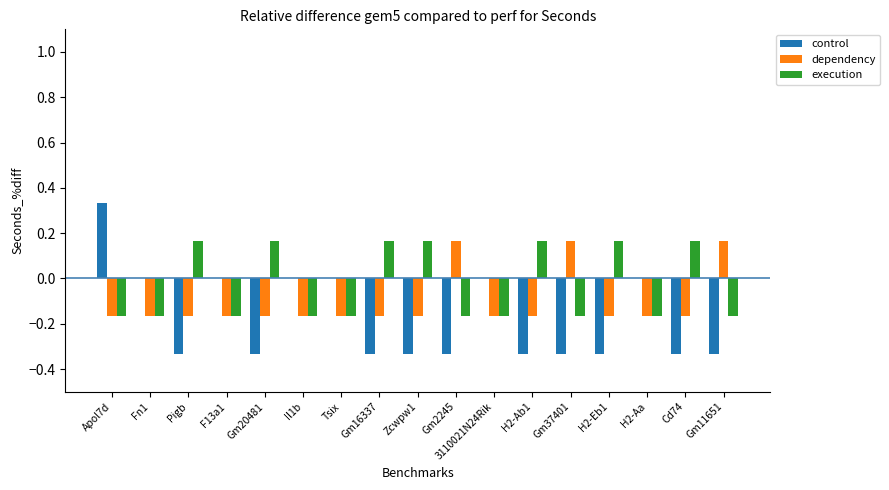

Count the control values in the range 0 to 1.

7